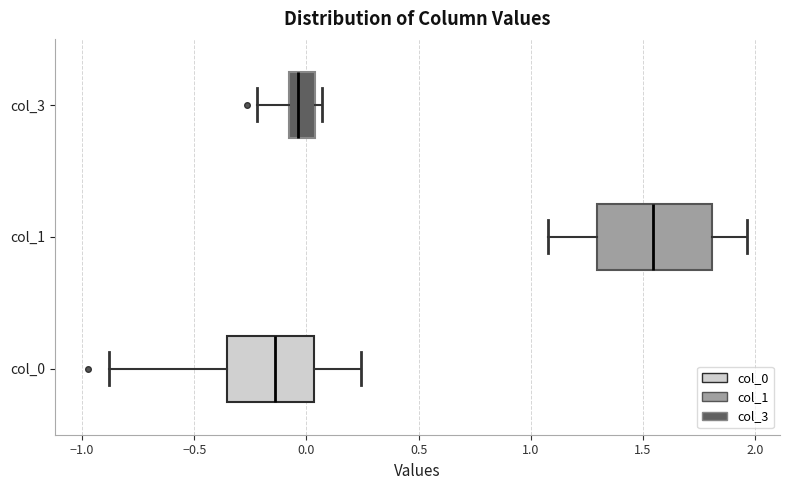

Which box's median line is the furthest to the left?

col_0